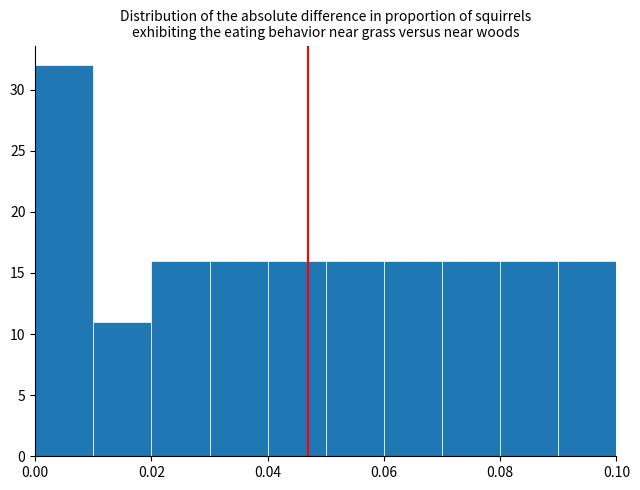

Reading left to right, transcribe this chart: for each bar, give the range it covers on the x-axis and its height. The values are not printed on the chart, so give them approximately, as read against the axis.

0.00 to 0.01: 32
0.01 to 0.02: 11
0.02 to 0.03: 16
0.03 to 0.04: 16
0.04 to 0.05: 16
0.05 to 0.06: 16
0.06 to 0.07: 16
0.07 to 0.08: 16
0.08 to 0.09: 16
0.09 to 0.10: 16